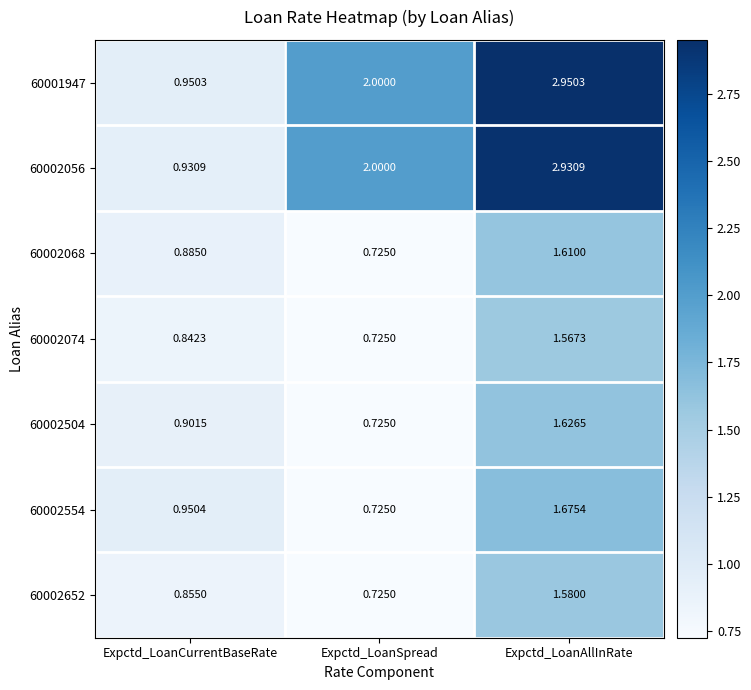

At which label is 60002074 closest to 1?

Expctd_LoanCurrentBaseRate